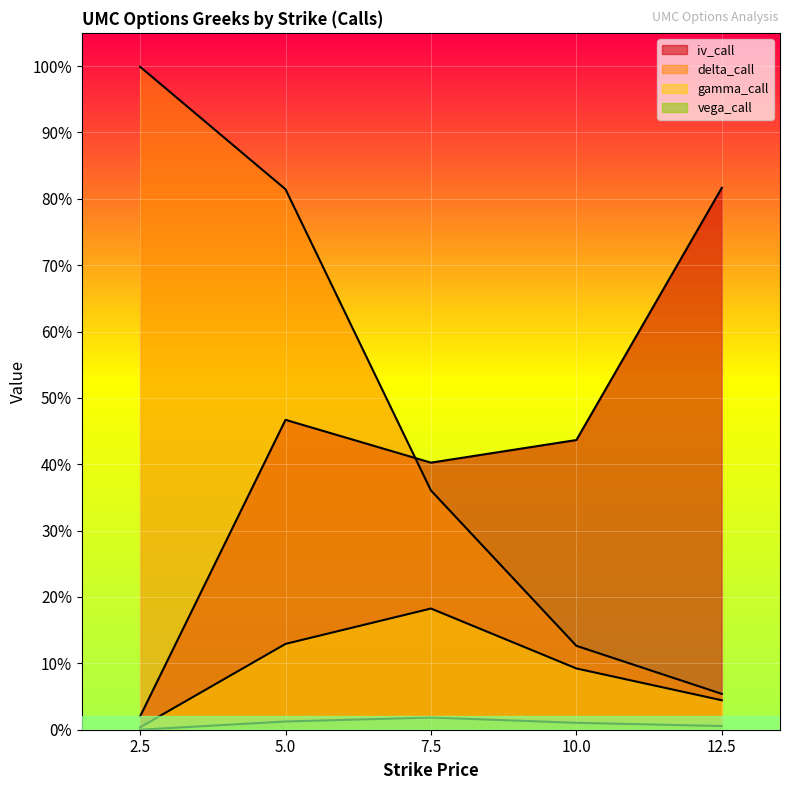

What is the value of the delta_call point at the 3rd from the left?

0.4